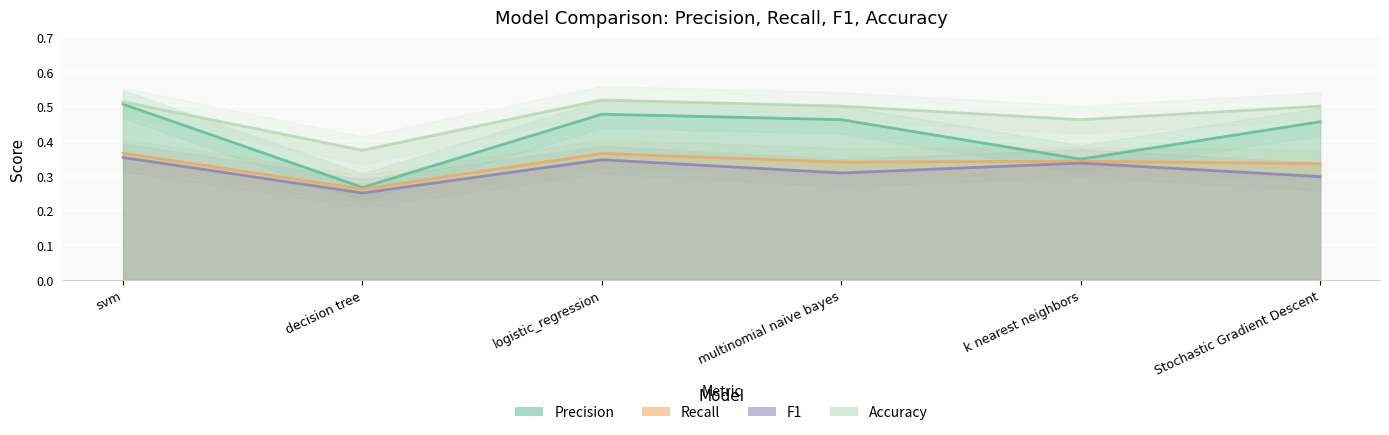

True or false: accuracy and f1 intersect in this chart.

False